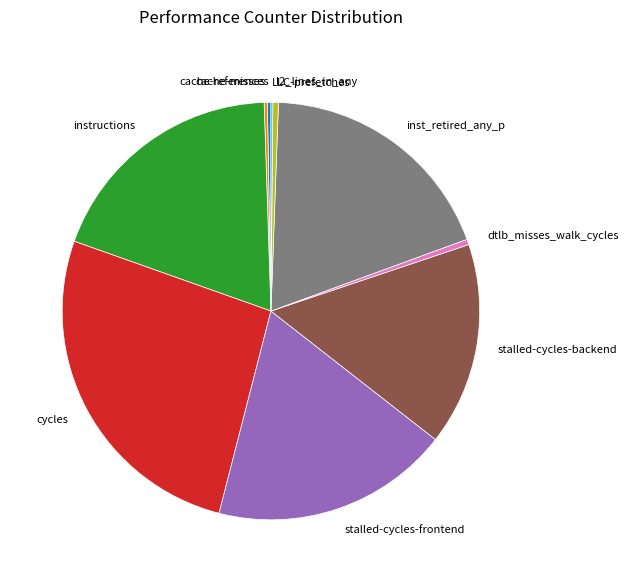

Is it true that cycles is 26% of the pie?

True